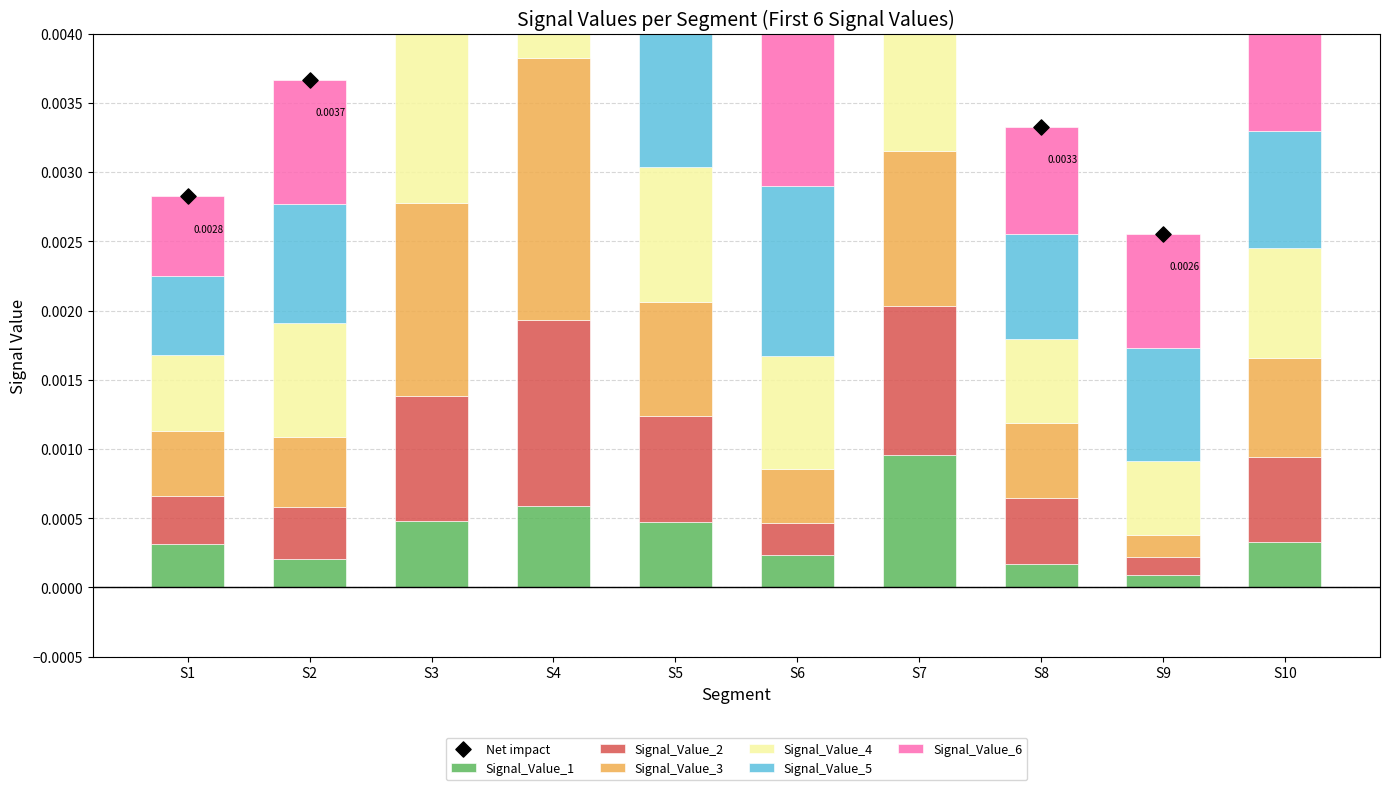

Which series has the largest Y range (max minus min)?

Signal_Value_6